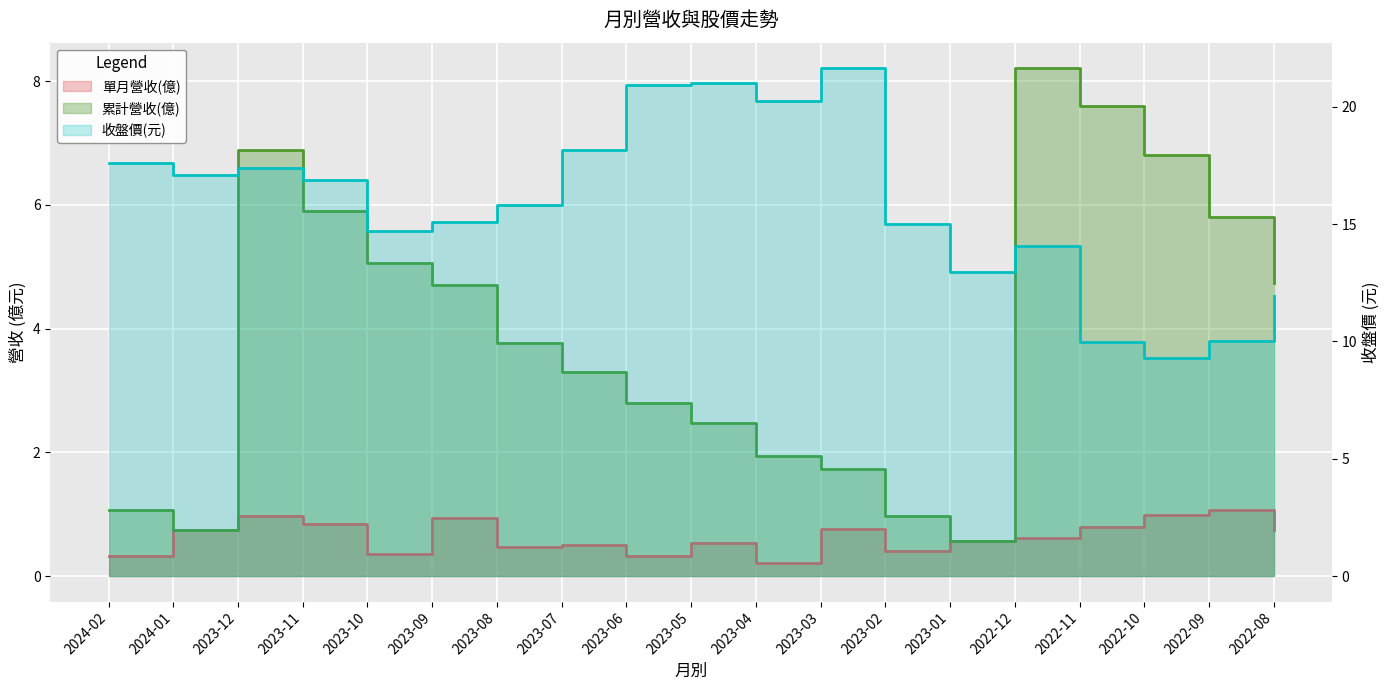

What is the difference between the highest and lowest values at 2023-06?

20.6